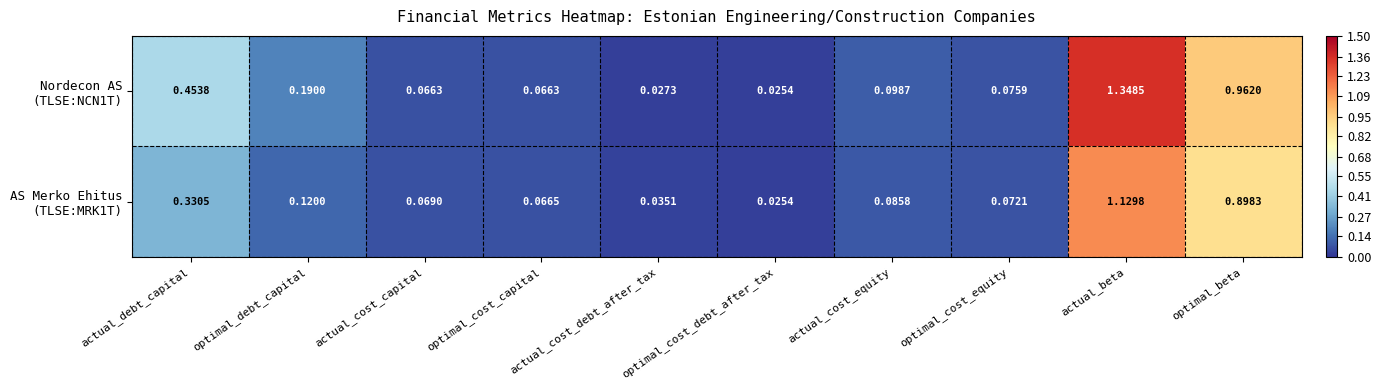

At which category is the sum across all series the highest?

actual_beta